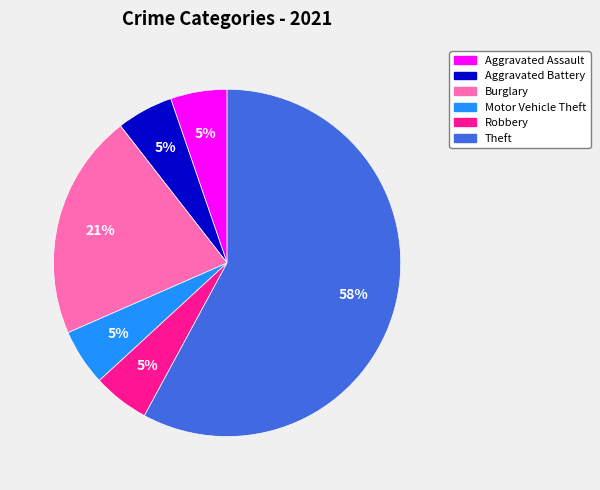

Is there a majority slice in this chart?

Yes